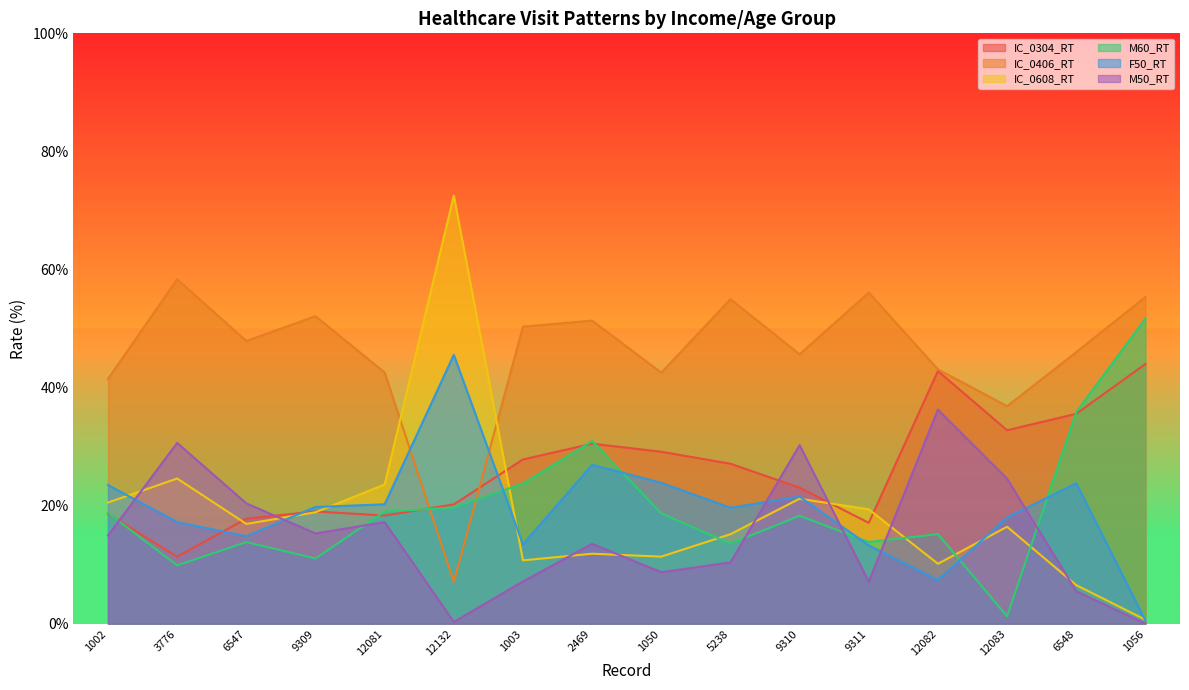

What is the highest value of the IC_0304_RT series?

44.0